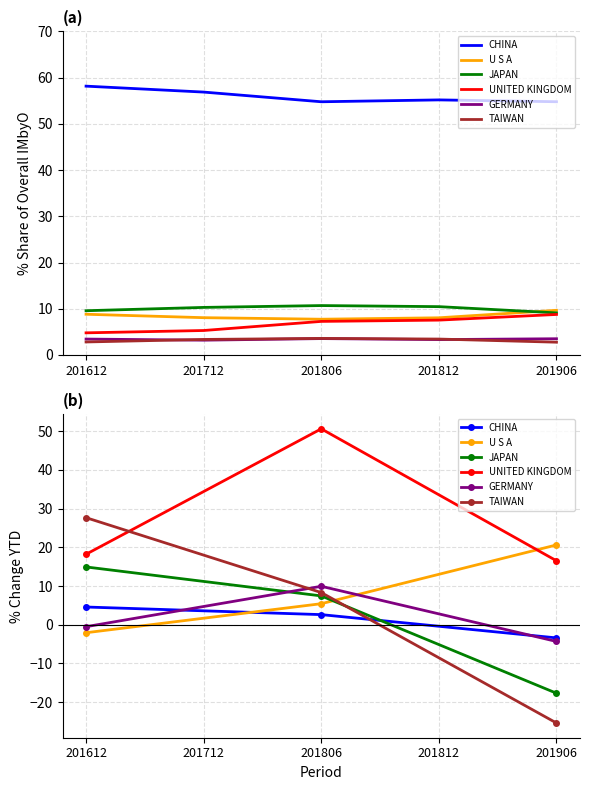

How many lines are shown in the chart?

6